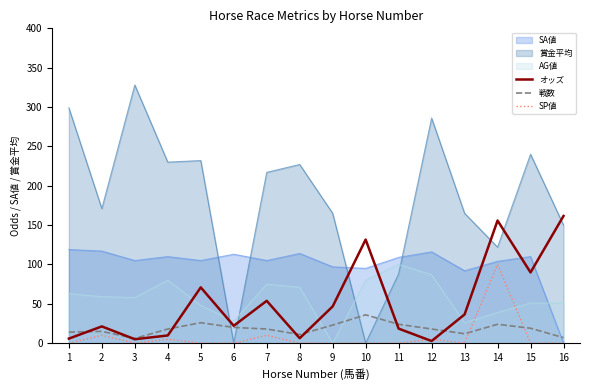

After their last crossing, which series has the higher values: SP値 or 戦数?

戦数